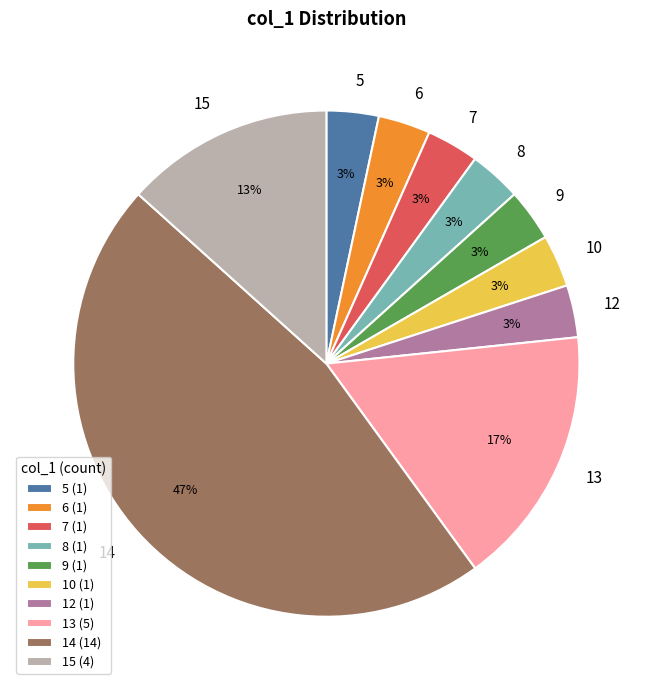

To the nearest percent, what is the combined percentage of 13 and 6?

20%